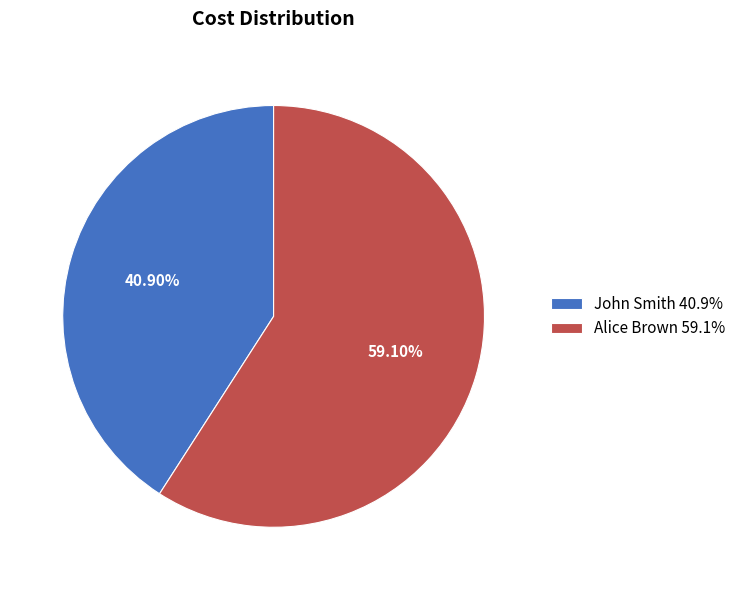

To the nearest percent, what portion does Alice Brown represent?

59%